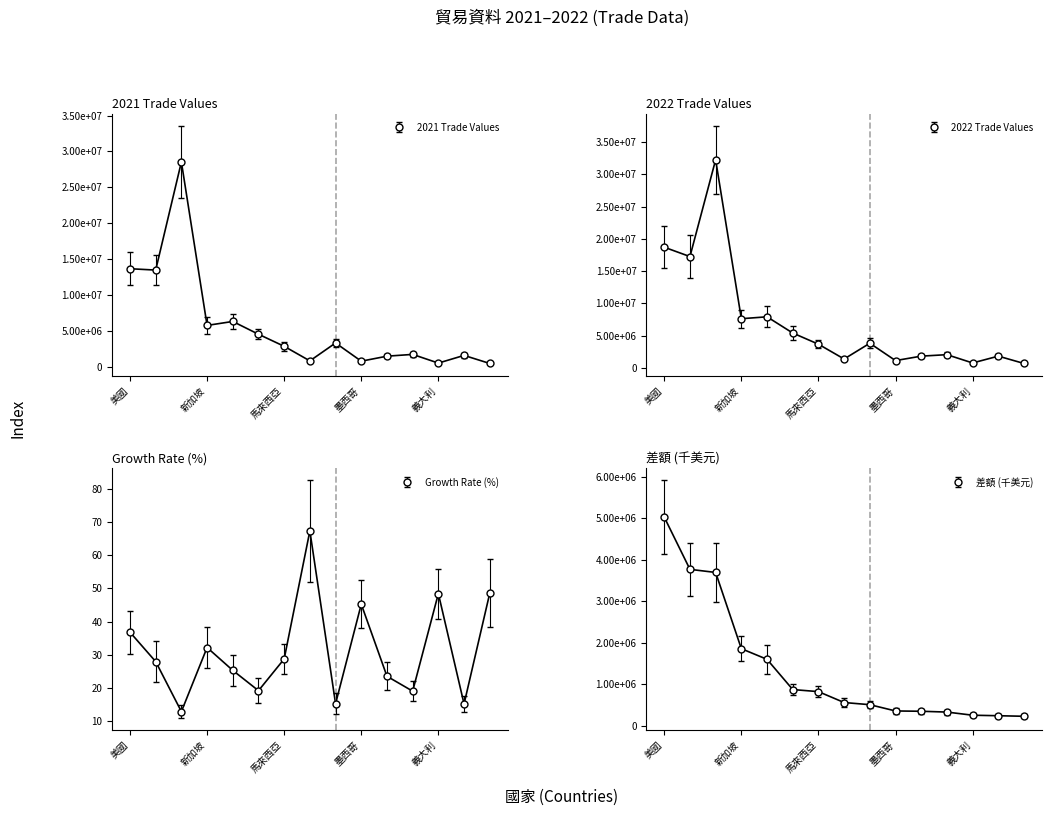

What is the label of the 11th point from the right?

日本